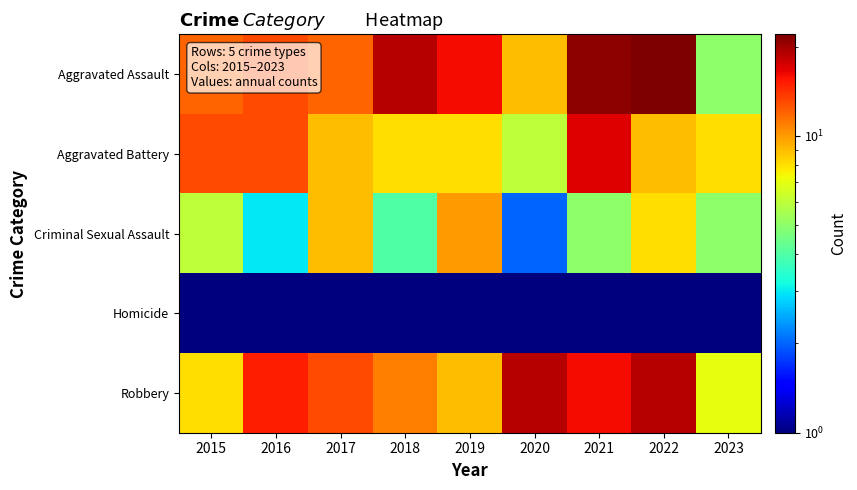

Which series has the largest range (max minus min)?

Aggravated Assault